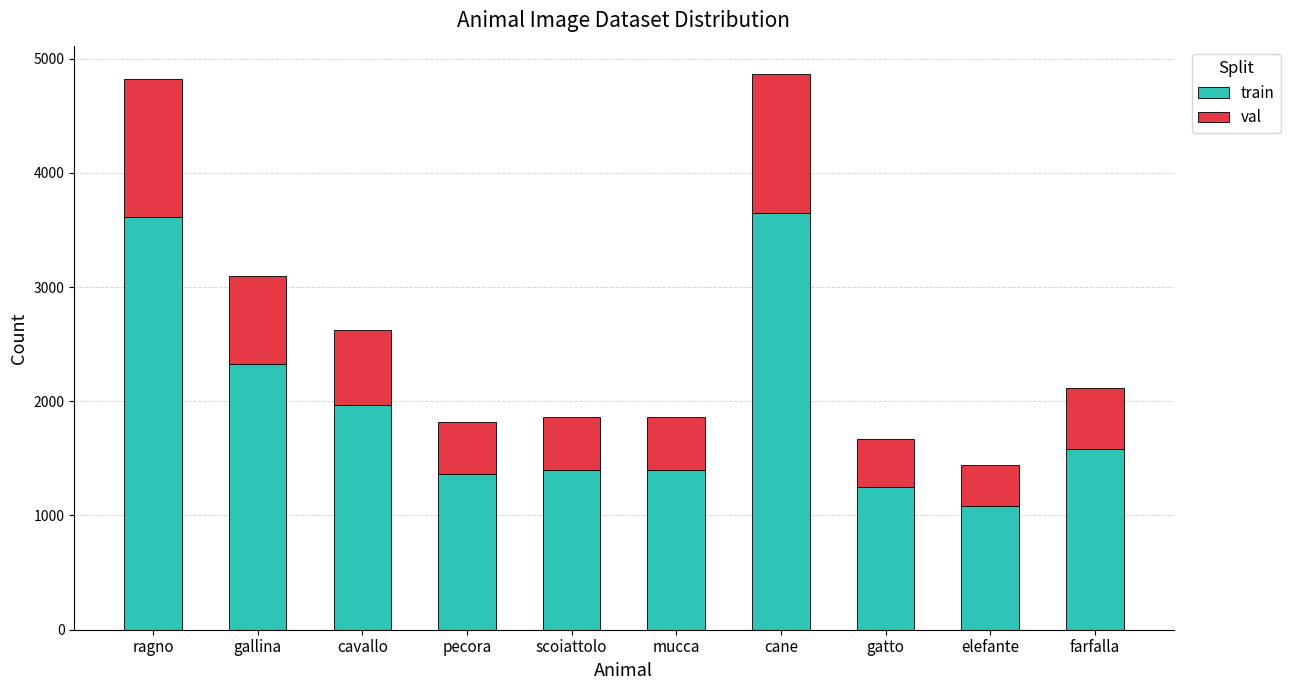

At which label does train reach its minimum?

elefante